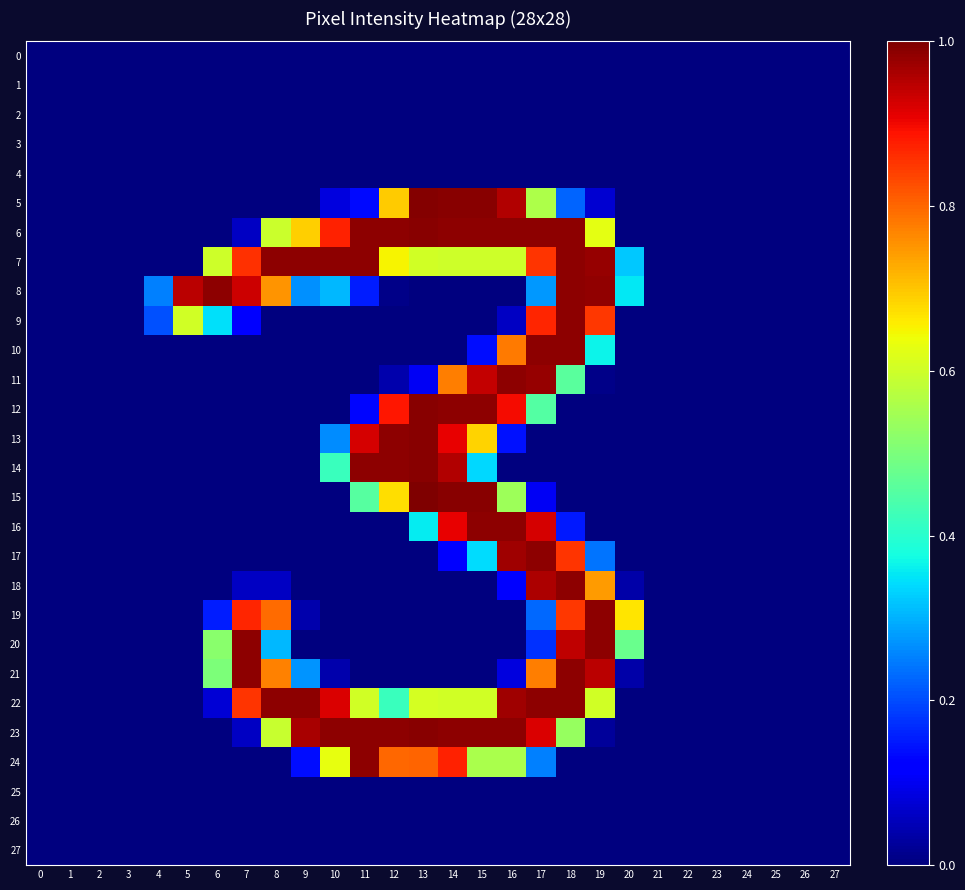

How many series are shown in this chart?

28